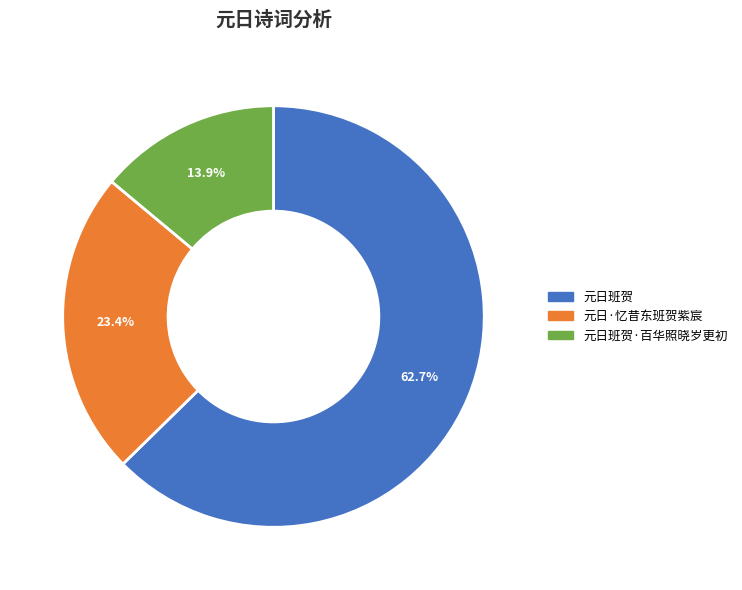

Which slice is the smallest?

元日班贺·百华照晓岁更初